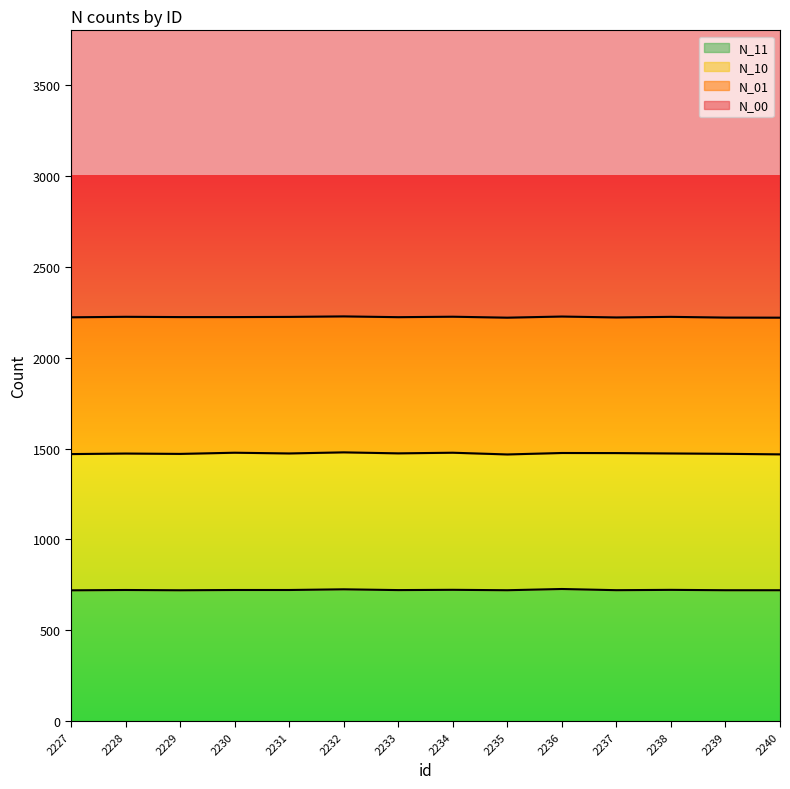

What is the minimum value for N_00?

4344.0